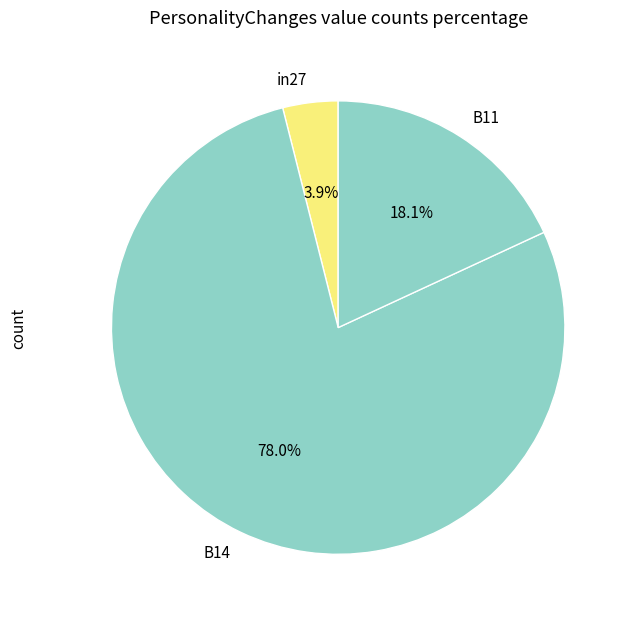

Which slice represents more than half of the pie?

B14